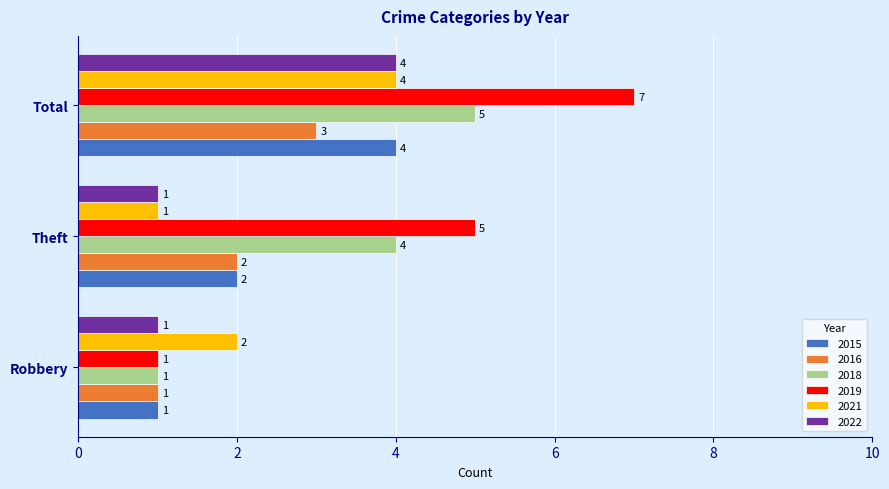

At how many categories does at least one series exceed 1?

3